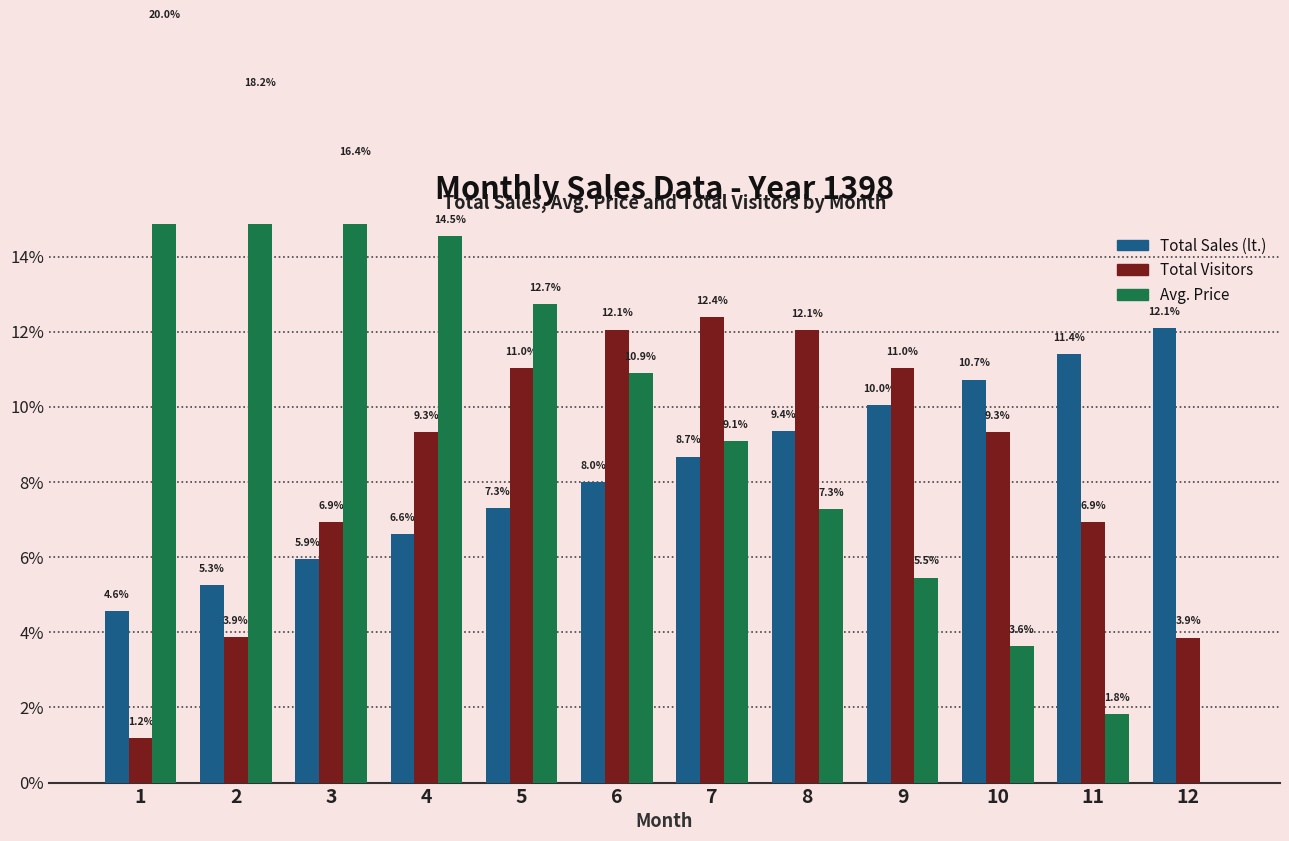

The Avg. Price series shows 7.3 at 8. True or false?

True